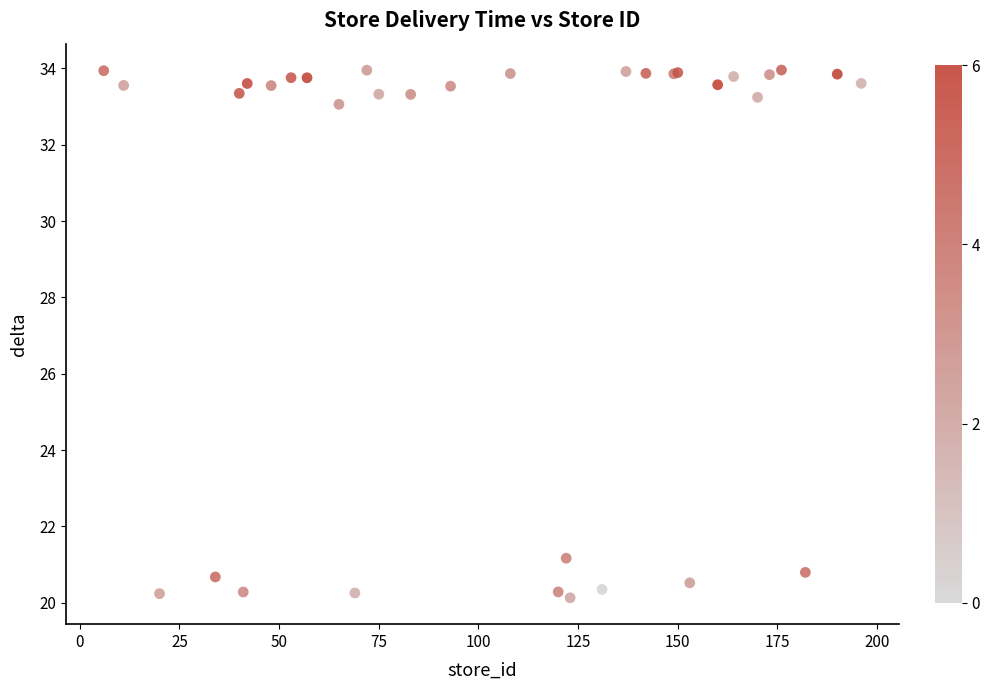

What Y value in the scatter plot is closest to 27?

21.2